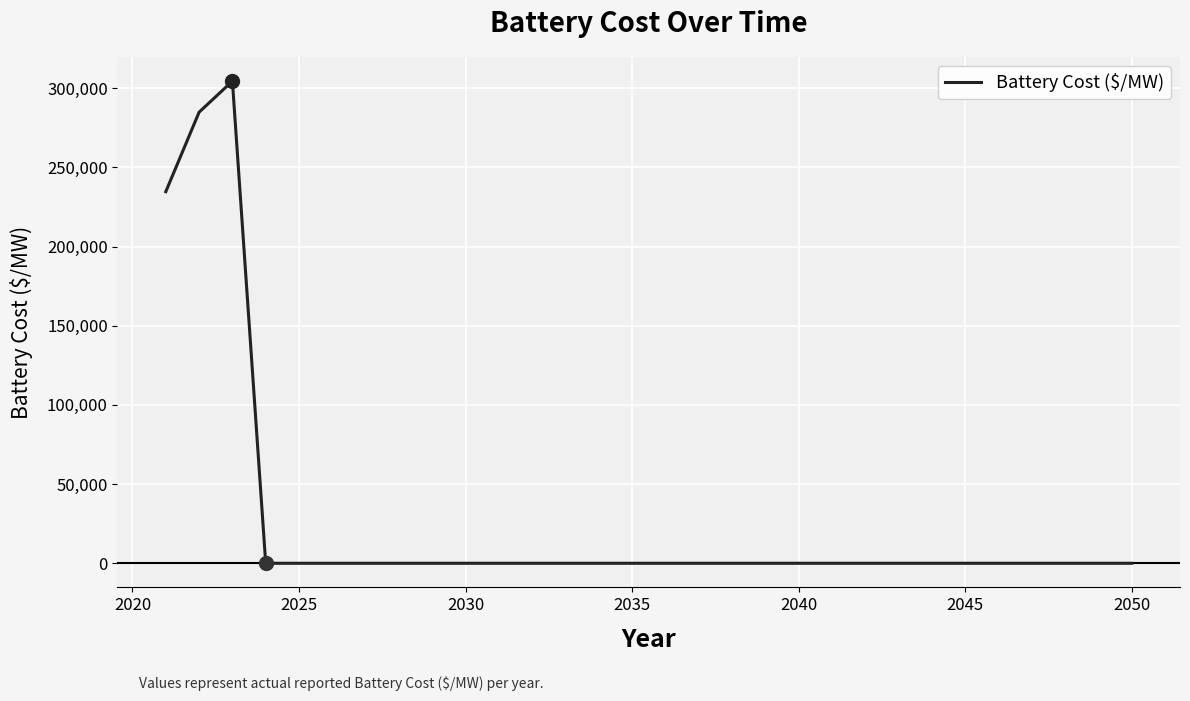

What is the greatest value displayed?

304421.7